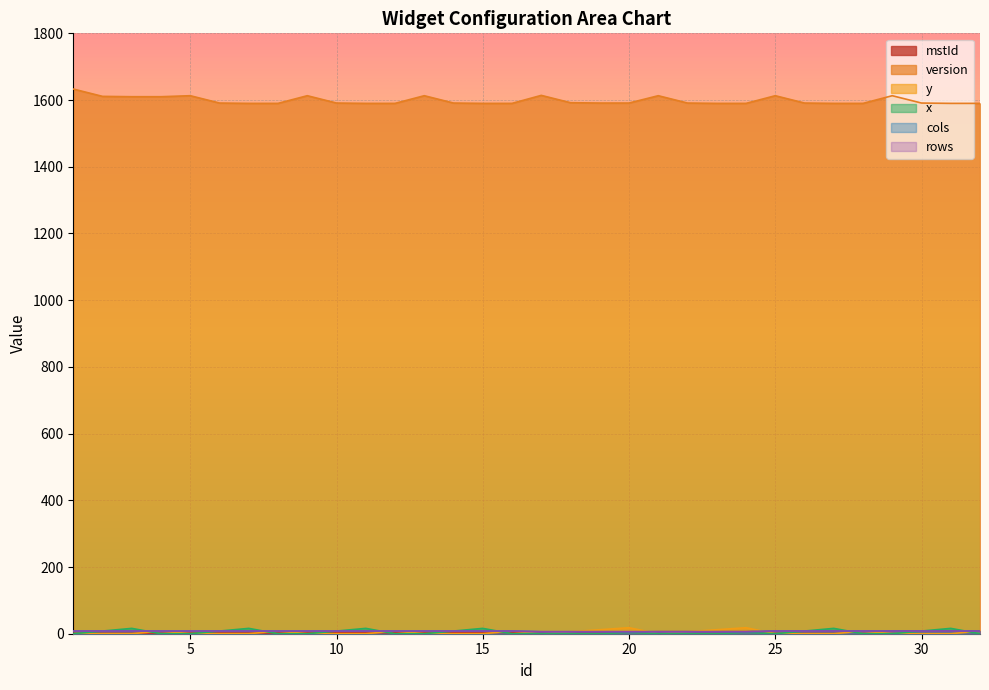

How many data points does each series have?

32